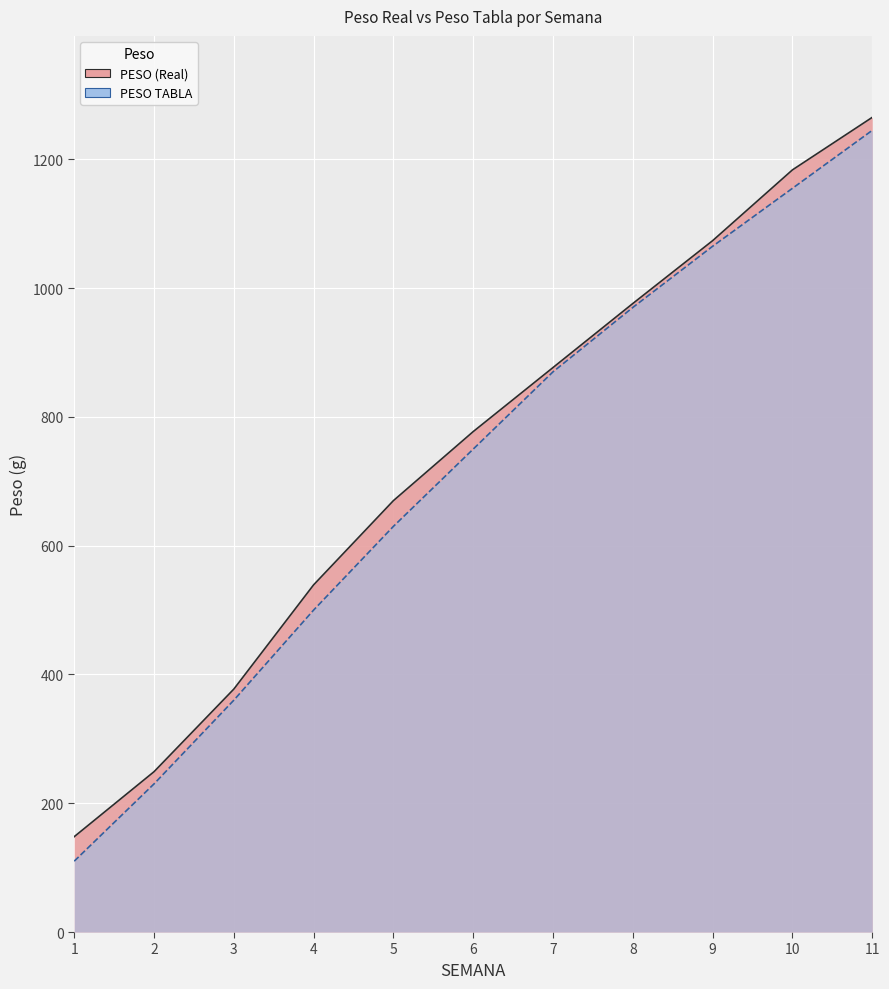

Is the value of PESO TABLA at 7 greater than the value of PESO (Real) at 6?

Yes